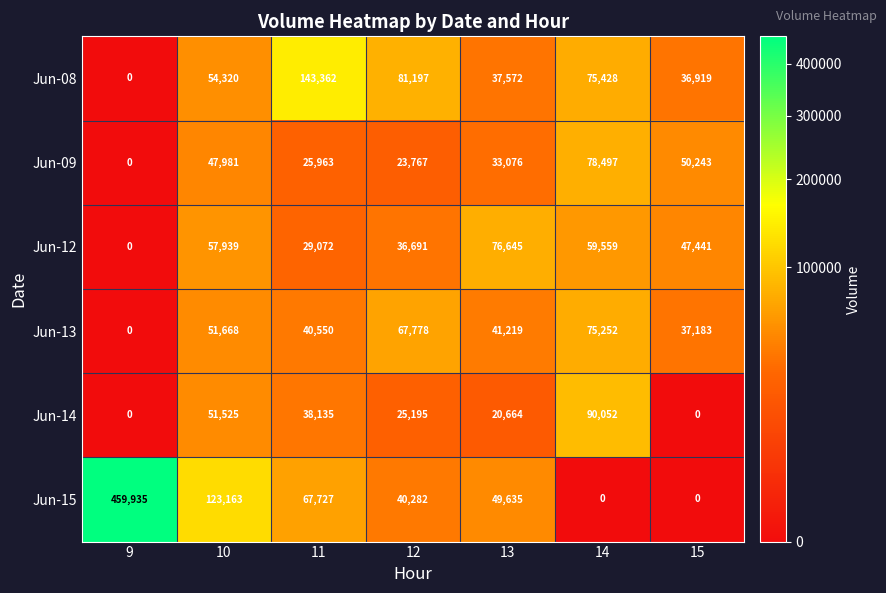

Read the Jun-12 value at 14, to the nearest 50.

59550